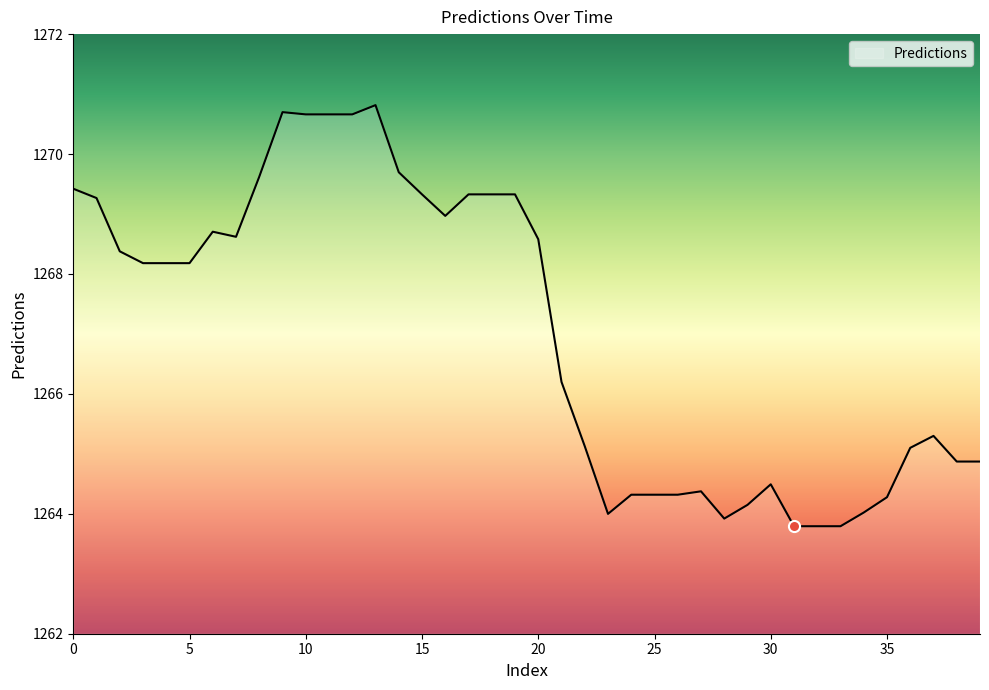

How many distinct data groups are displayed?

1